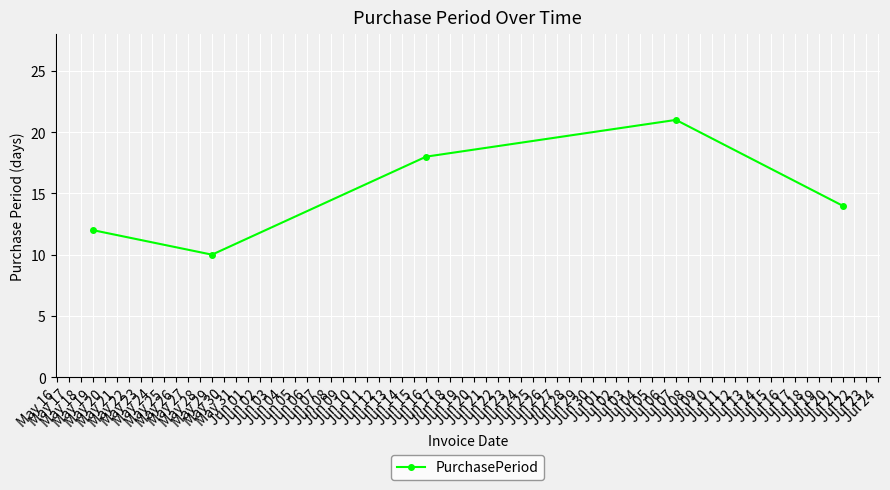

What is the smallest value displayed?

10